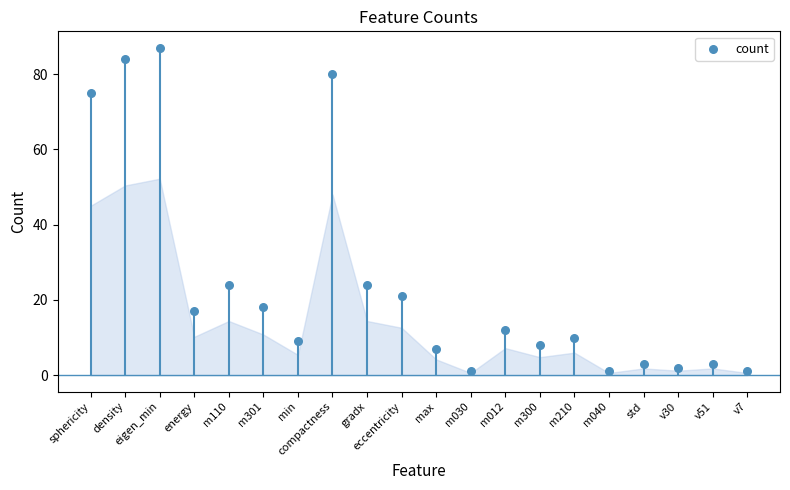

Approximately how many times larger is the value at compactness compared to energy?

4.7